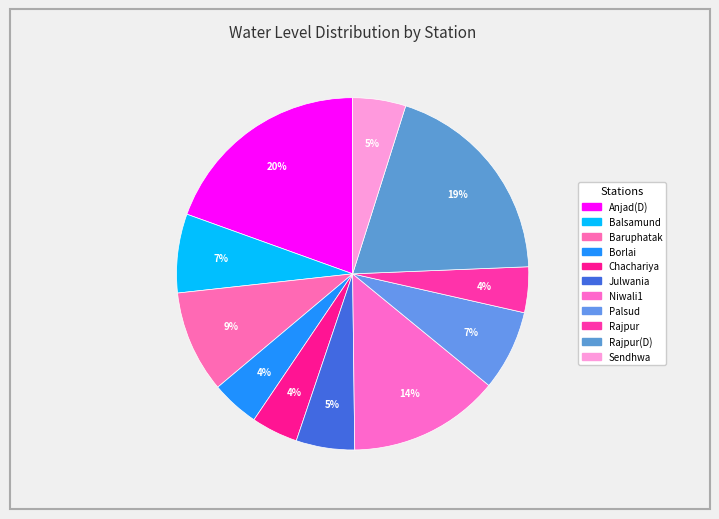

Rank the categories by value from highest to lowest.

Anjad(D), Rajpur(D), Niwali1, Baruphatak, Palsud, Balsamund, Julwania, Sendhwa, Borlai, Chachariya, Rajpur